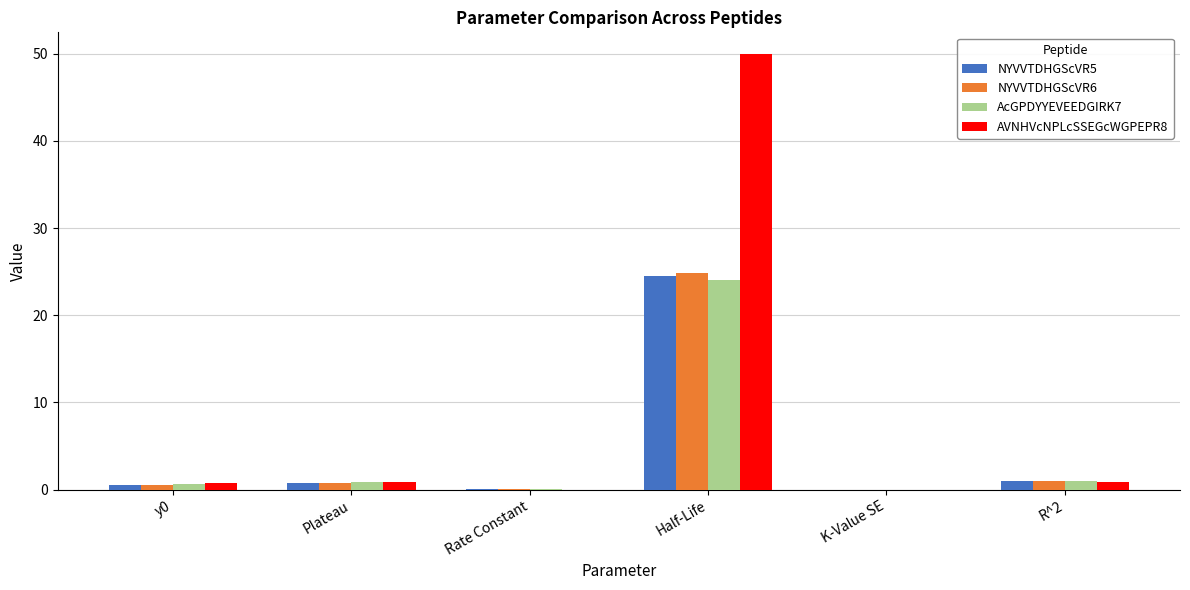

True or false: NYVVTDHGScVR6 has a value of 24.8 at Half-Life.

True